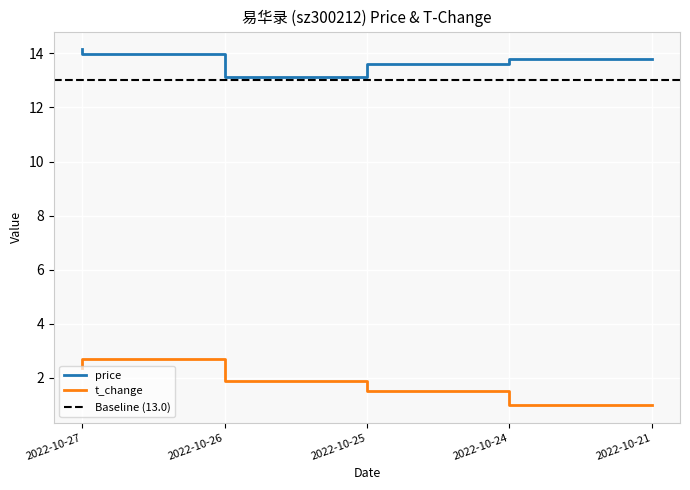

What is the spread (max minus min) of values at 2022-10-21?

12.8